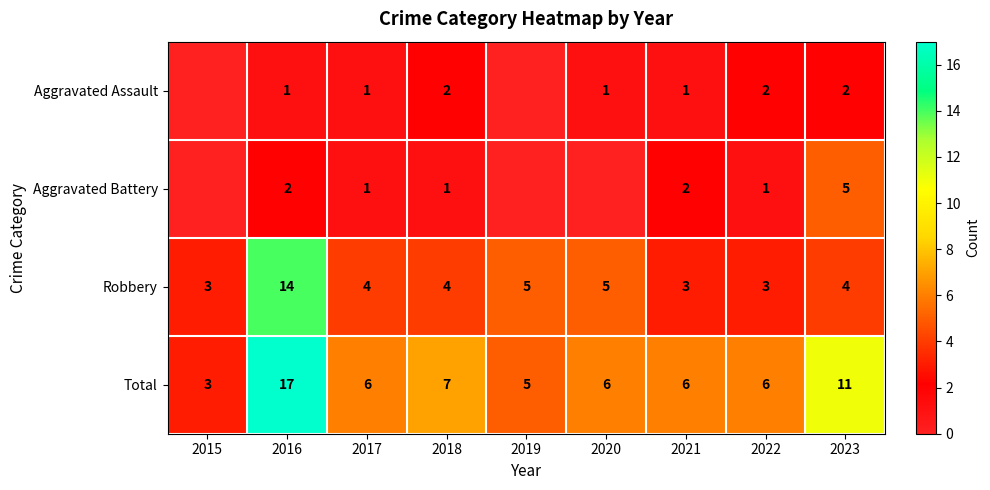

At 2021, list the series in order from largest to smallest.

Total, Robbery, Aggravated Battery, Aggravated Assault